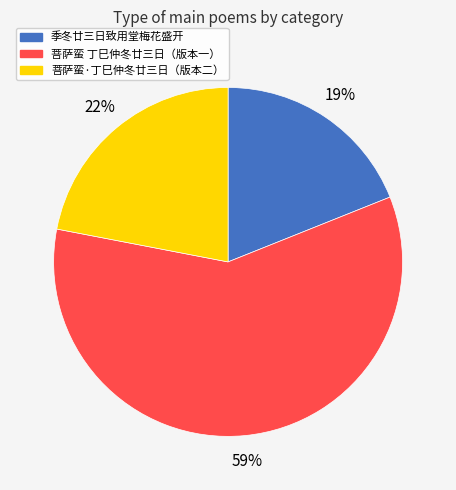

To the nearest percent, what percentage of the pie is 菩萨蛮·丁巳仲冬廿三日（版本二）?

22%